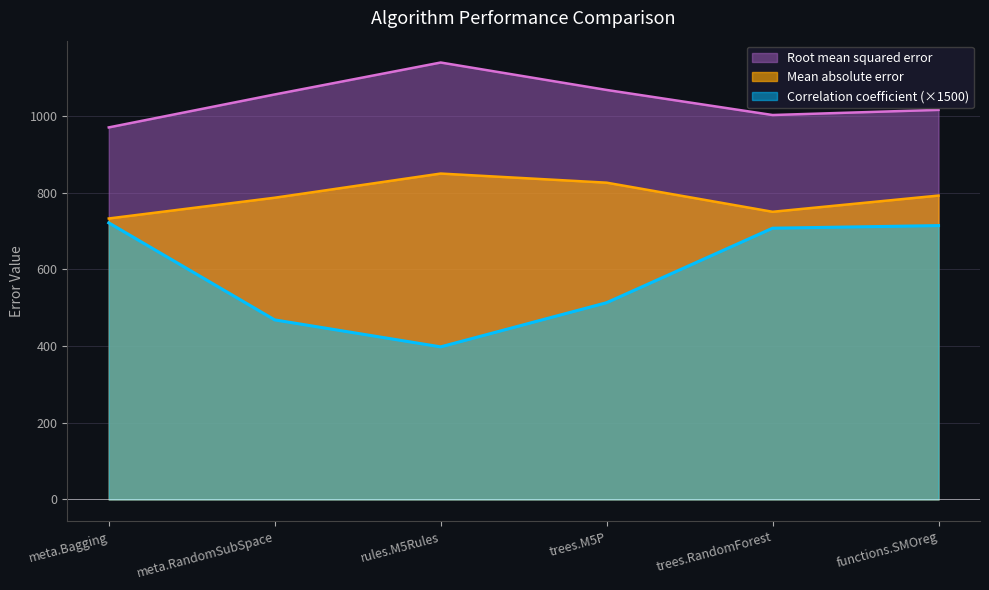

Reading right to left, transcribe all the data shown in this chart.

Correlation coefficient: functions.SMOreg=714.2	trees.RandomForest=707.4	trees.M5P=513.1	rules.M5Rules=397.9	meta.RandomSubSpace=468.3	meta.Bagging=721.4
Mean absolute error: functions.SMOreg=792.5	trees.RandomForest=750.2	trees.M5P=826.1	rules.M5Rules=849.9	meta.RandomSubSpace=786.8	meta.Bagging=732.7
Root mean squared error: functions.SMOreg=1015.9	trees.RandomForest=1002.5	trees.M5P=1067.9	rules.M5Rules=1139.4	meta.RandomSubSpace=1056.1	meta.Bagging=970.2